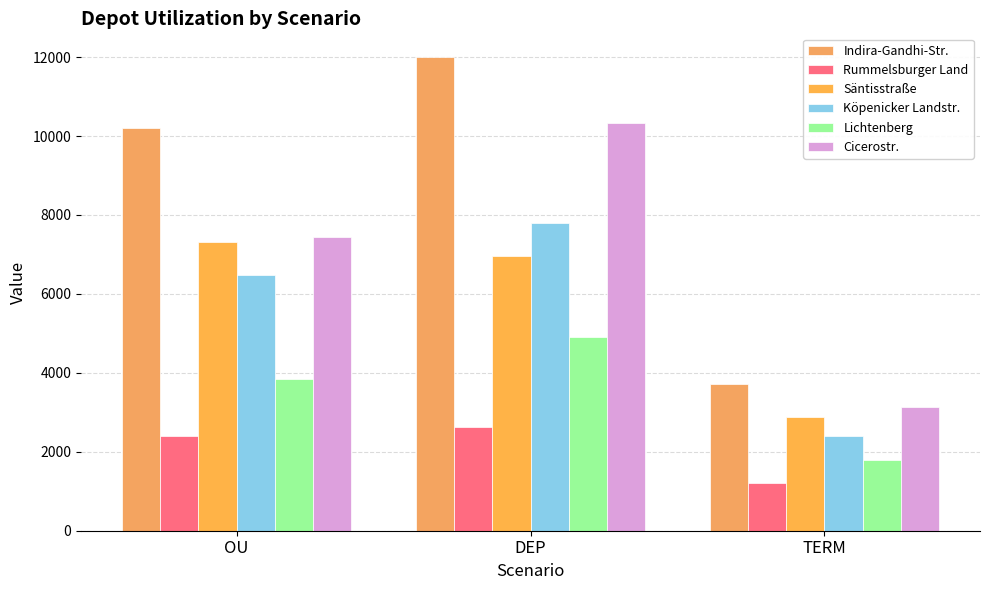

How many series are shown in this chart?

6